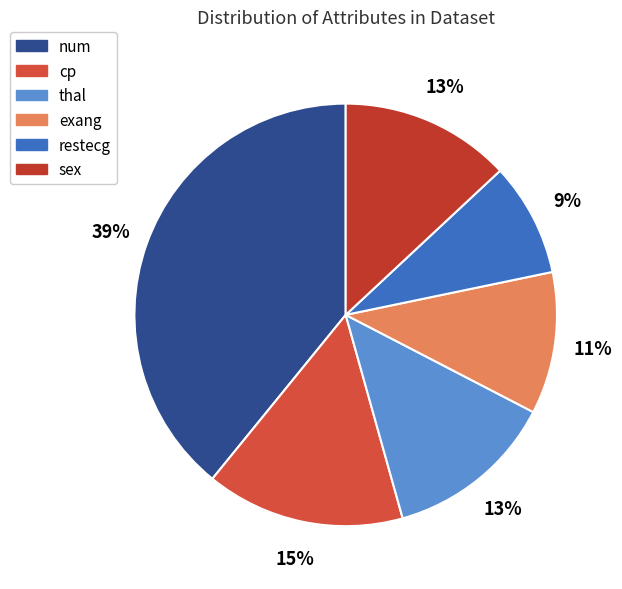

To the nearest percent, what portion does thal represent?

13%